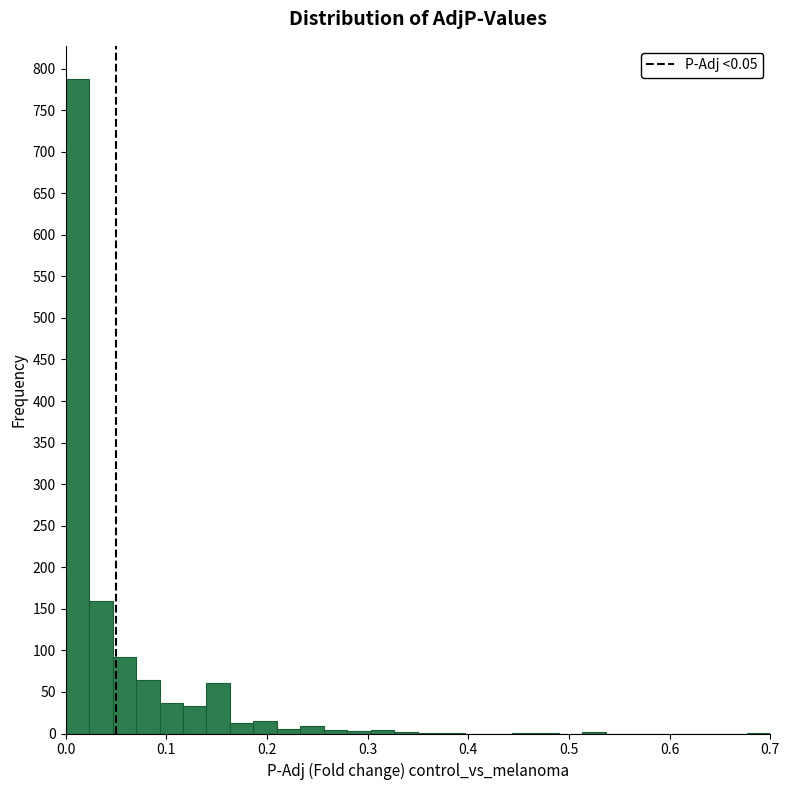

Read against the x-axis, roughly where is the centre of the tallest bar?

0.01